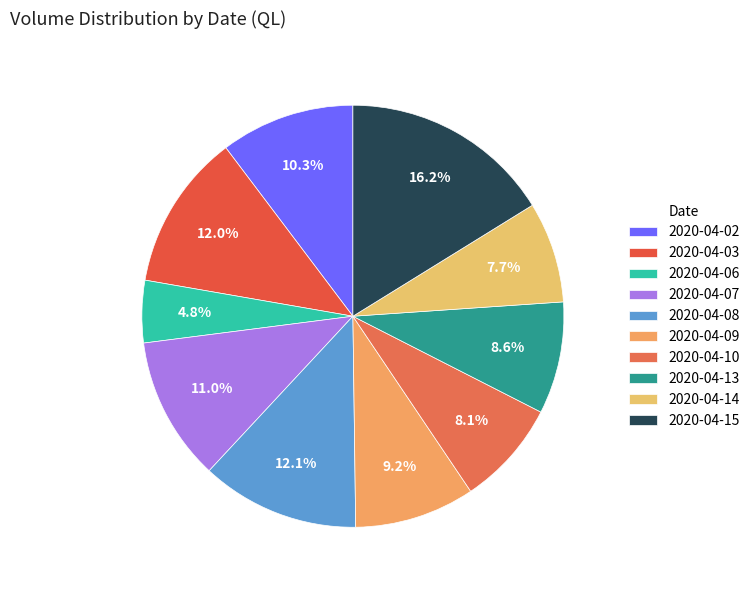

Rank the categories by value from lowest to highest.

2020-04-06, 2020-04-14, 2020-04-10, 2020-04-13, 2020-04-09, 2020-04-02, 2020-04-07, 2020-04-03, 2020-04-08, 2020-04-15